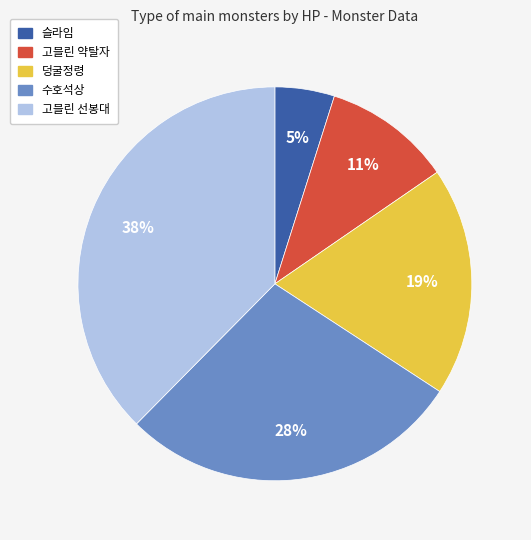

To the nearest percent, what is the difference between the largest and smallest slice percentages?

33%